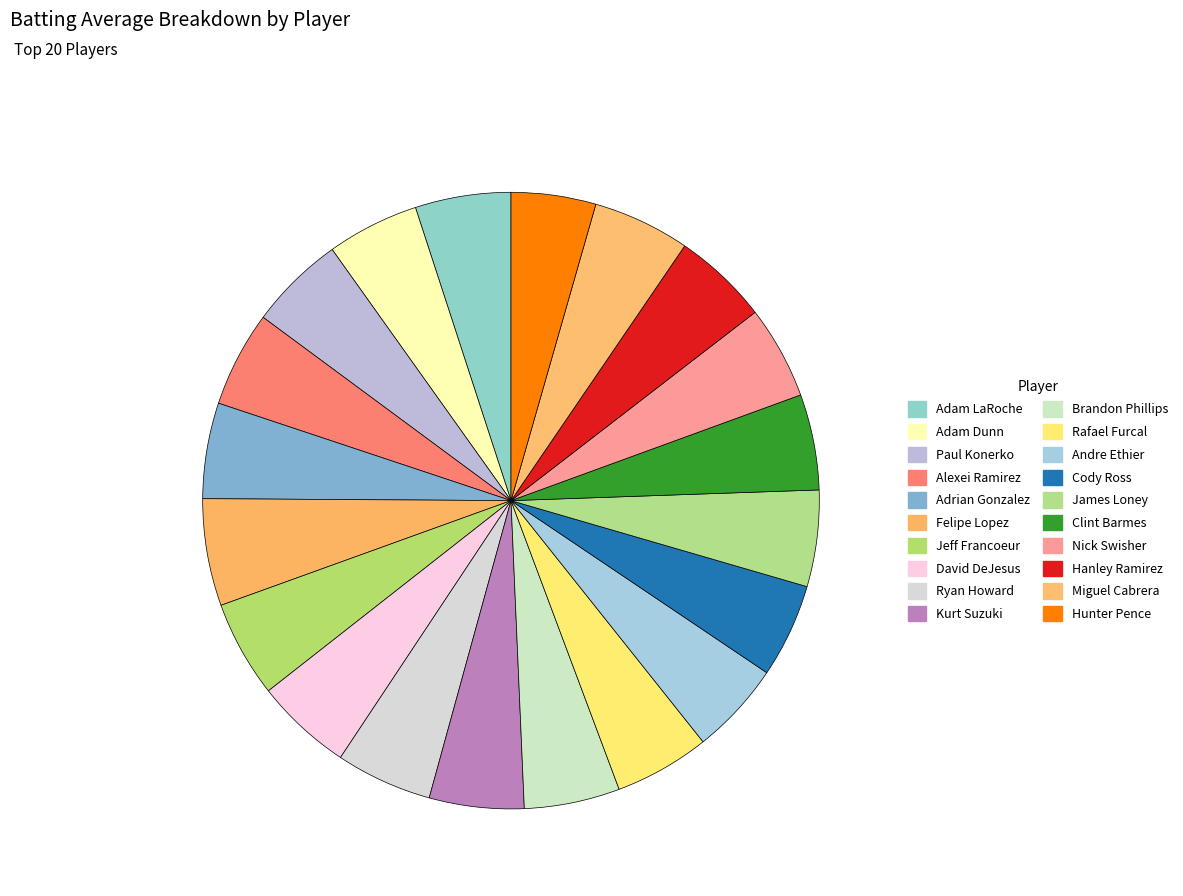

What is the largest slice in the pie chart?

Felipe Lopez